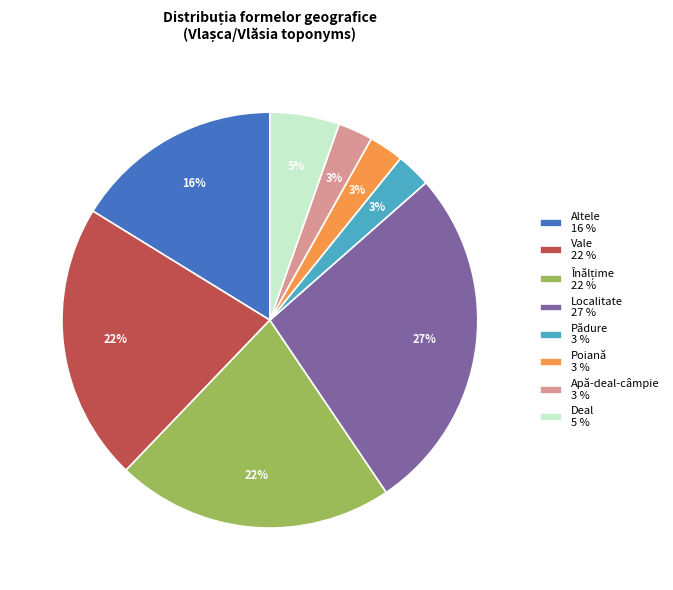

True or false: Deal accounts for 5% of the total.

True